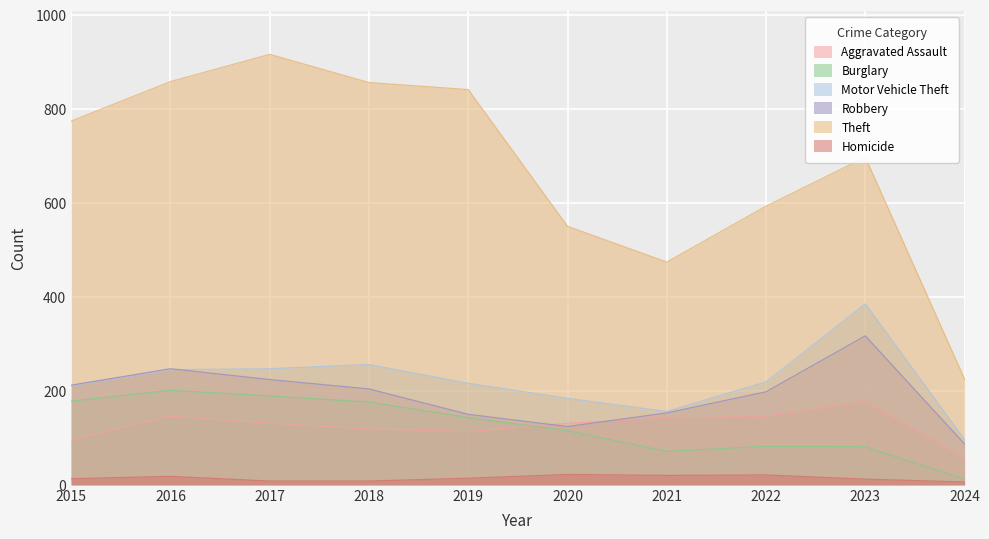

Where does the Homicide series first go above 14?

2016